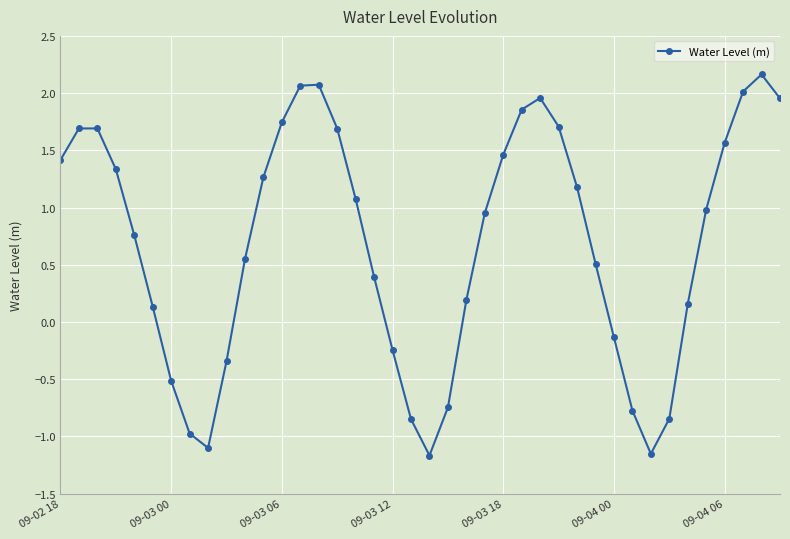

What is the difference between the maximum and minimum values?

3.3